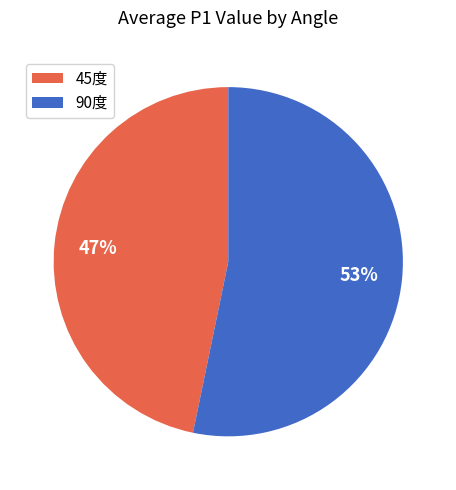

To the nearest percent, what portion does 90度 represent?

53%